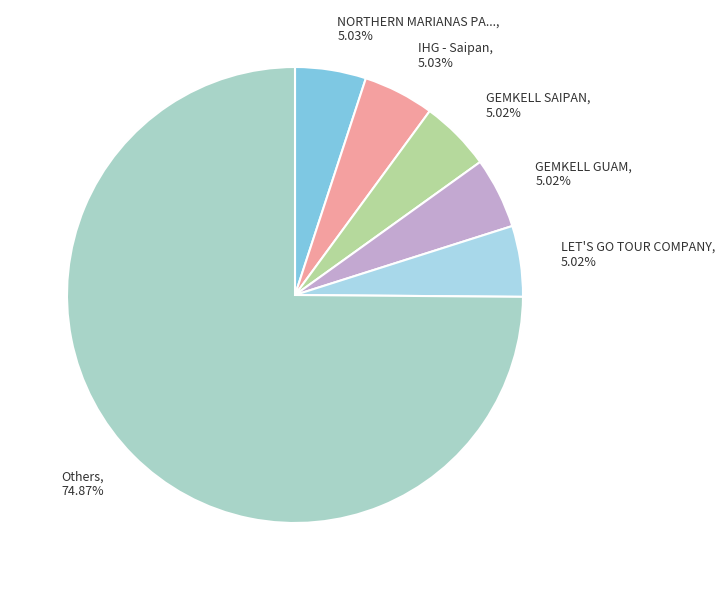

Combined, do Others, 74.87% and GEMKELL SAIPAN, 5.02% account for over 50%?

Yes